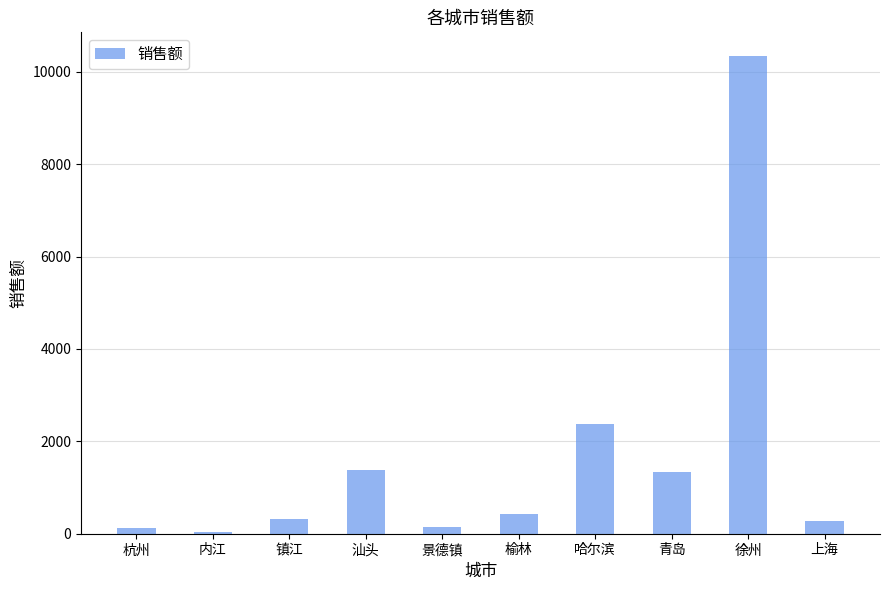

Which label corresponds to the largest value in the chart?

徐州